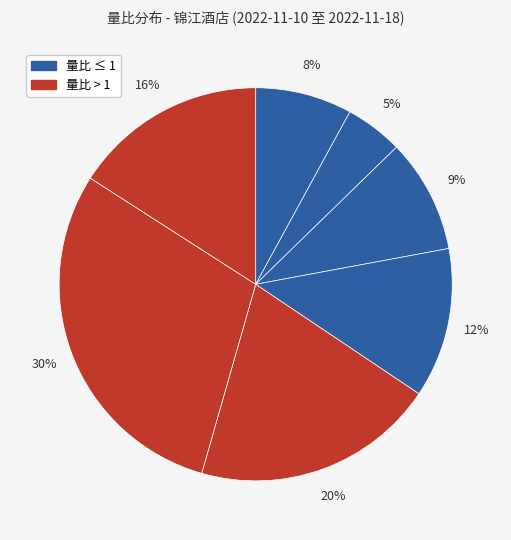

To the nearest percent, what is the difference between the largest and smallest slice percentages?

25%